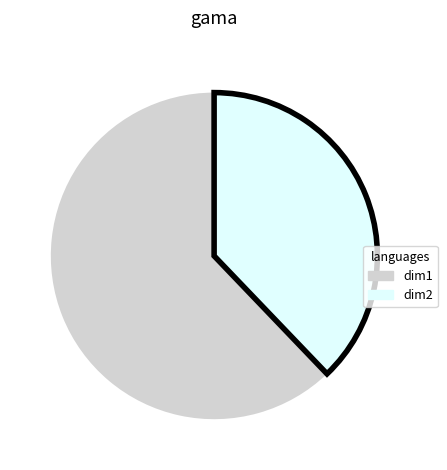

Is the sum of dim1 and dim2 greater than half?

Yes